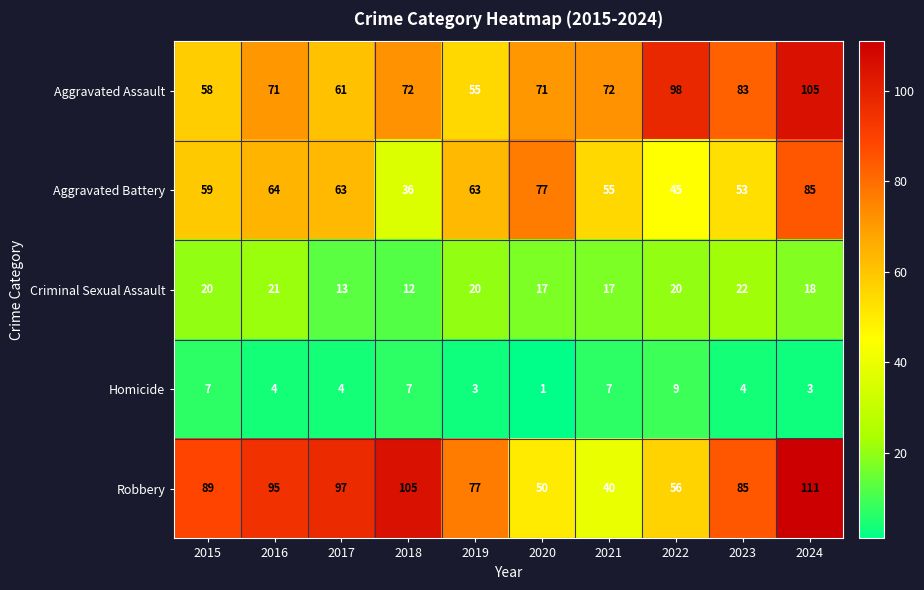

What is the difference between the second highest and second lowest values in the Robbery series?

55